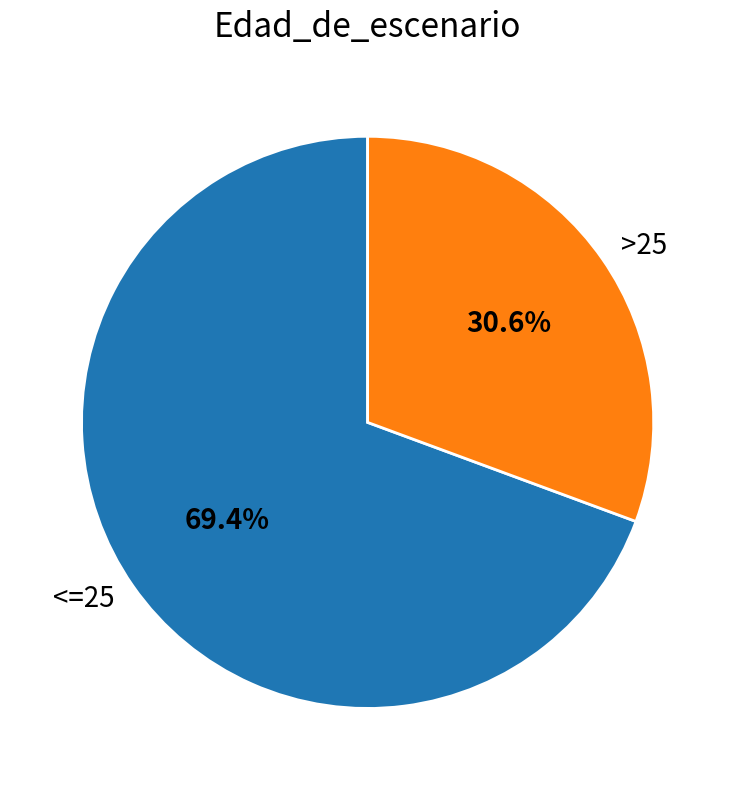

Rank the categories by value from lowest to highest.

>25, <=25